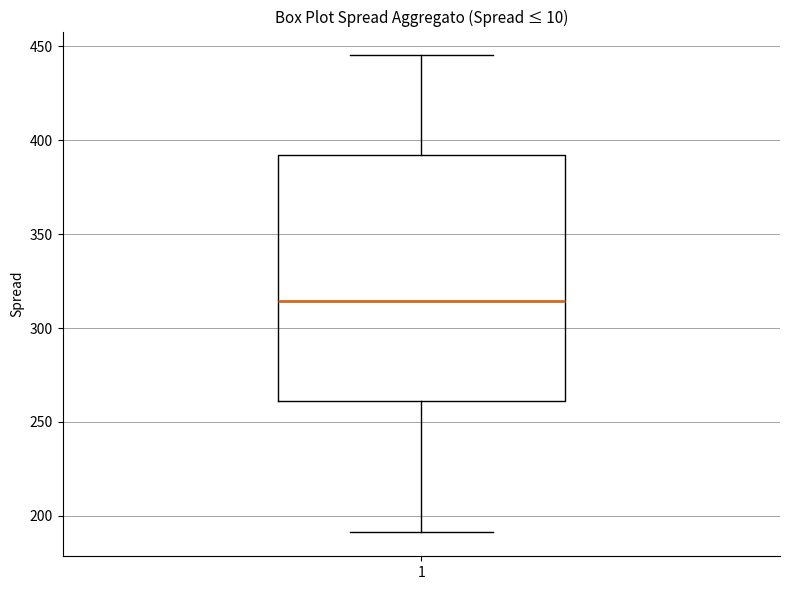

Transcribe this box plot: give where the median line is, the range the box spans, and where the two whiskers end, as read against the y-axis. The values are not printed on the chart, so give them approximately, as read against the axis.

median 315, box 260 to 390, whiskers 190 to 445